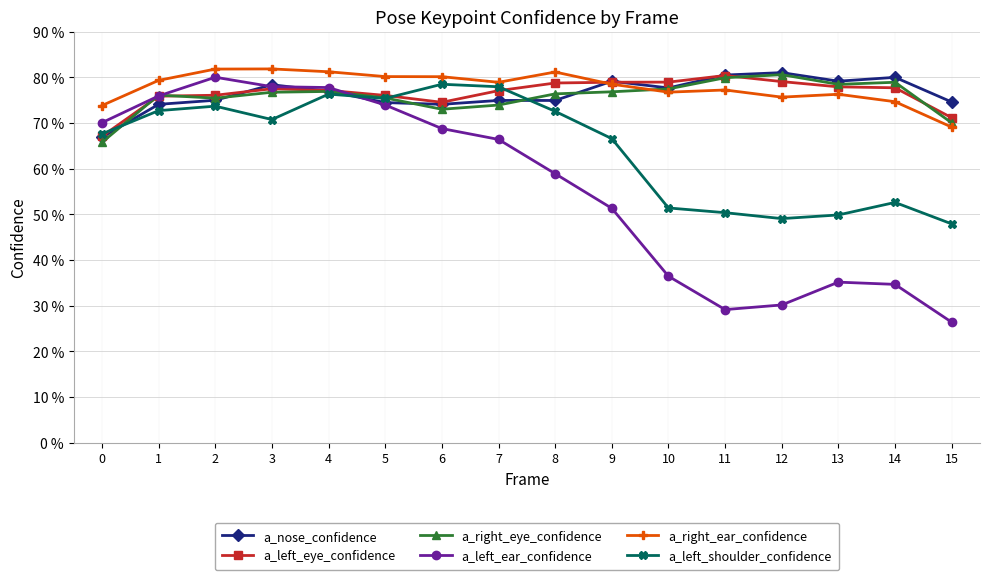

Does the chart have visible grid lines?

Yes